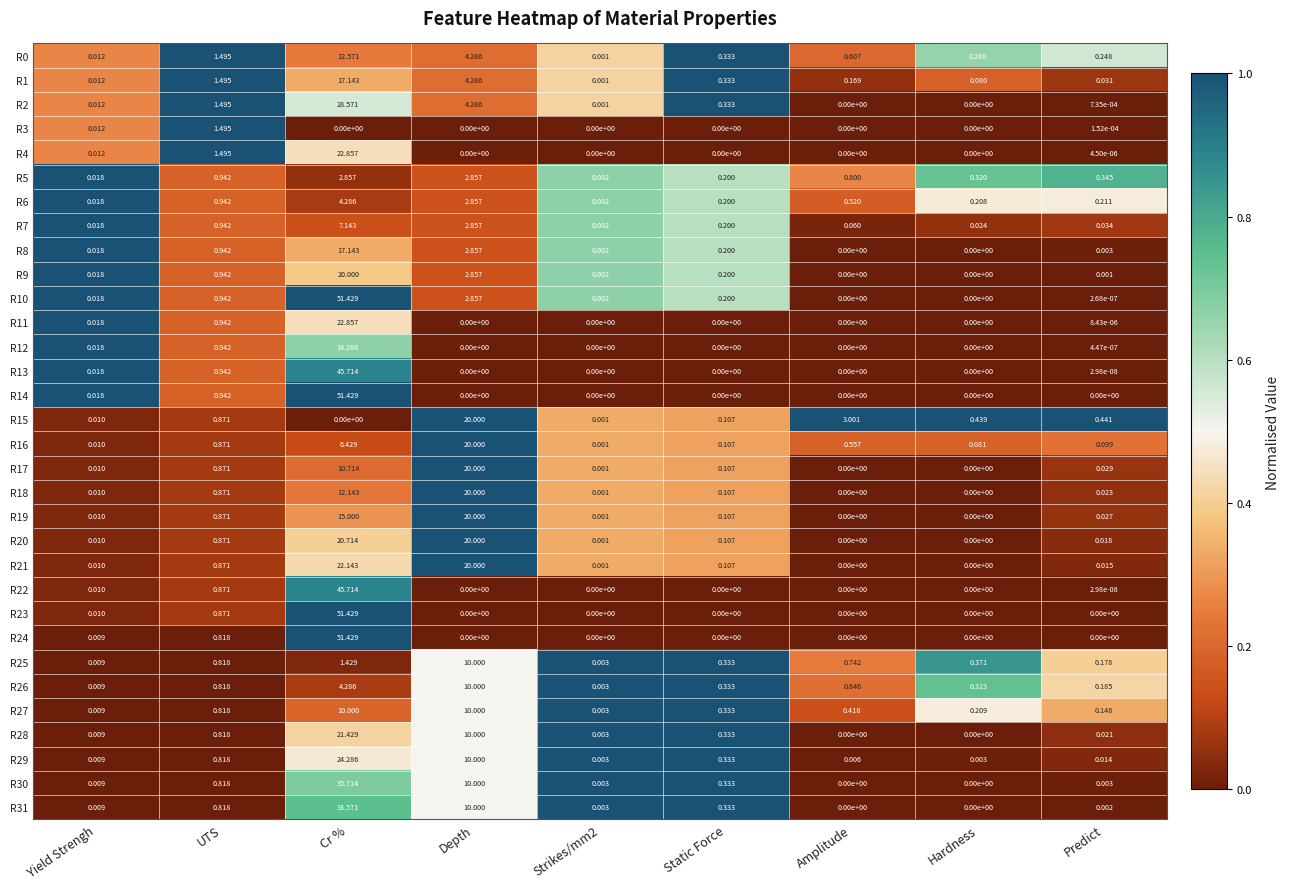

Which category has the highest value in the R2 series?

Cr %